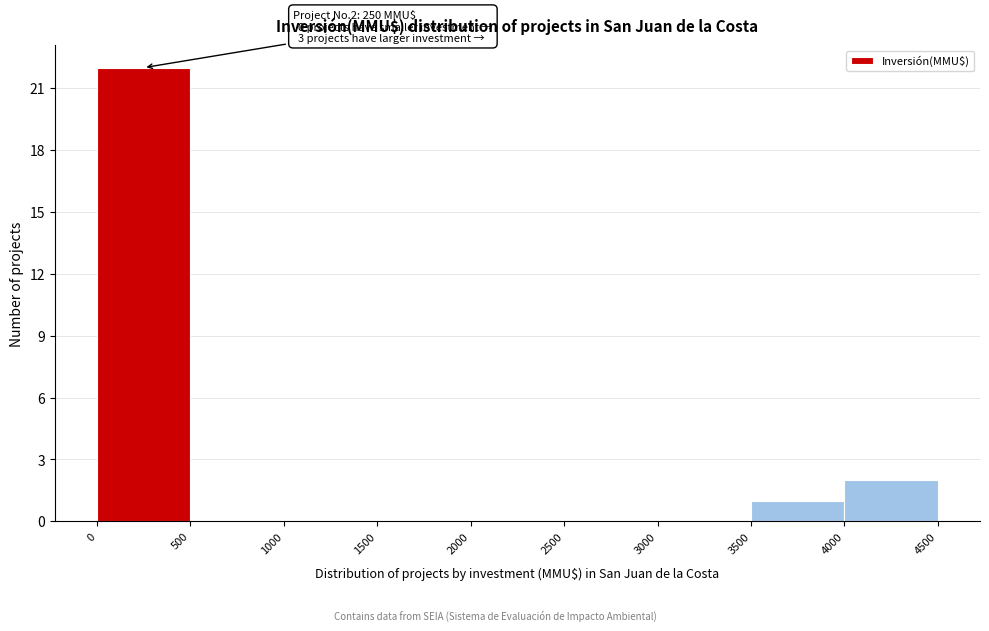

Over which range of the x-axis is the bar tallest?

0 to 500